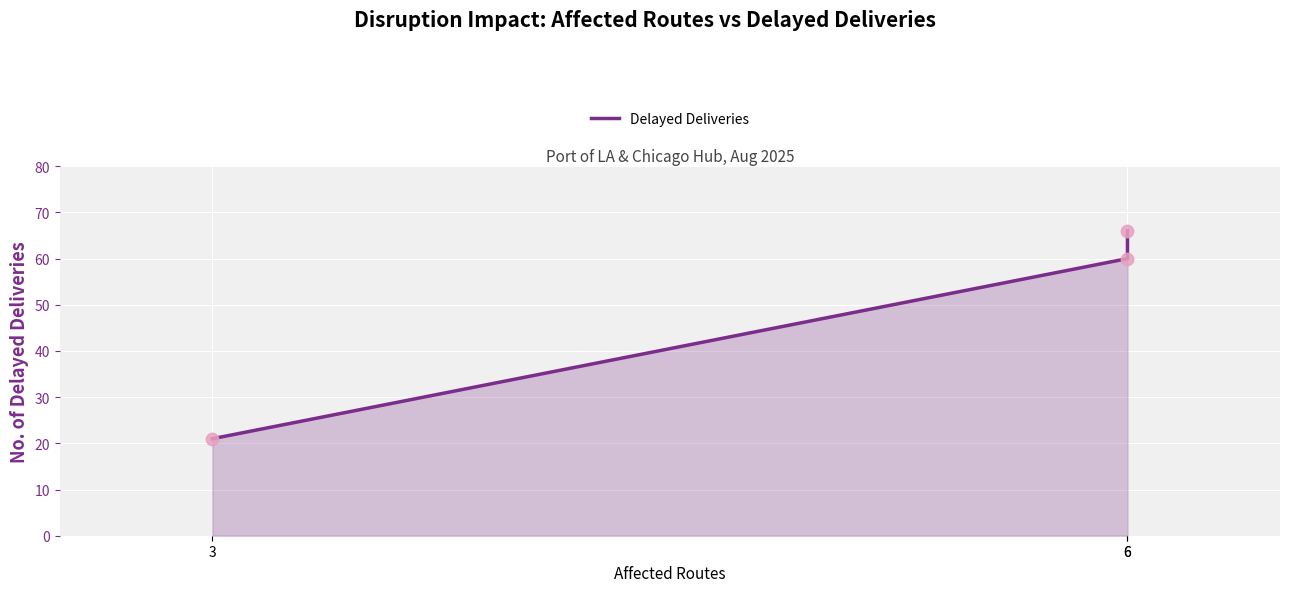

What is the change in value from 3 to 6?

+39